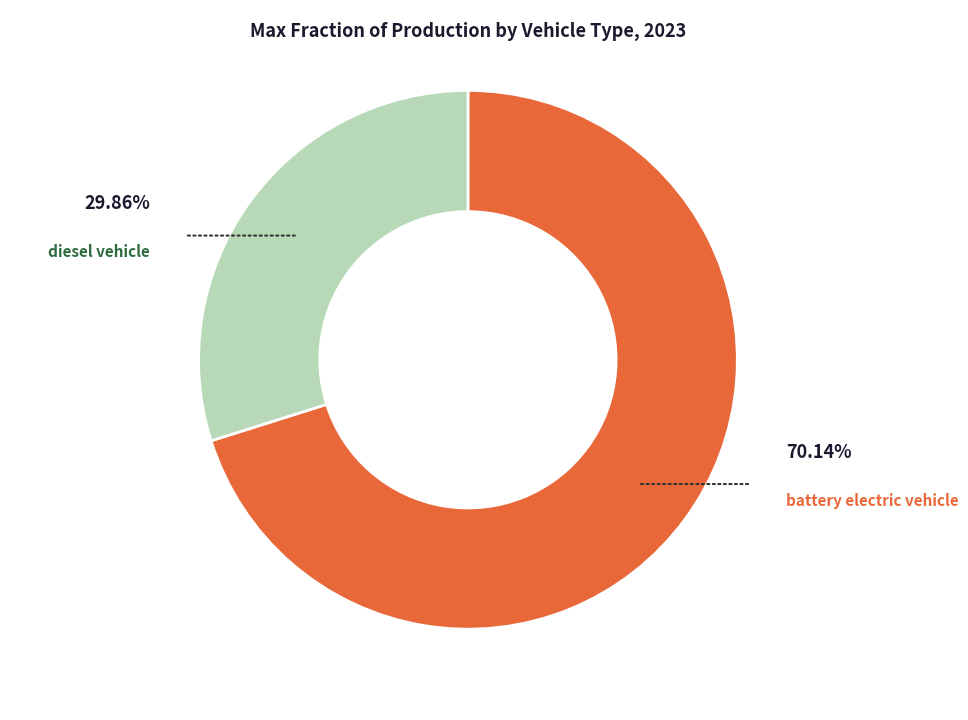

Rank the categories by value from highest to lowest.

battery electric vehicle, diesel vehicle